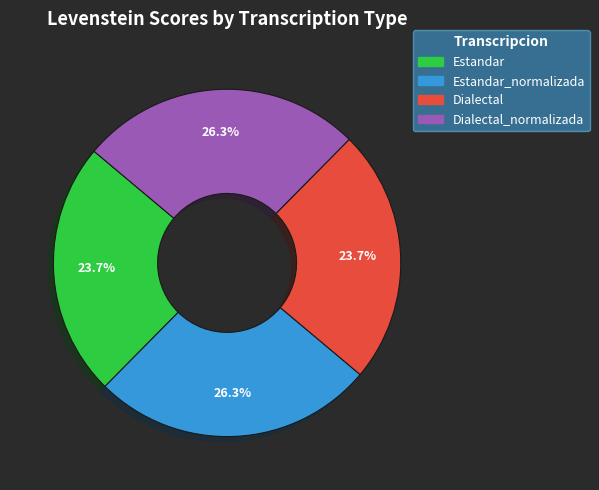

What percentage is NOT represented by Dialectal?

76.3%